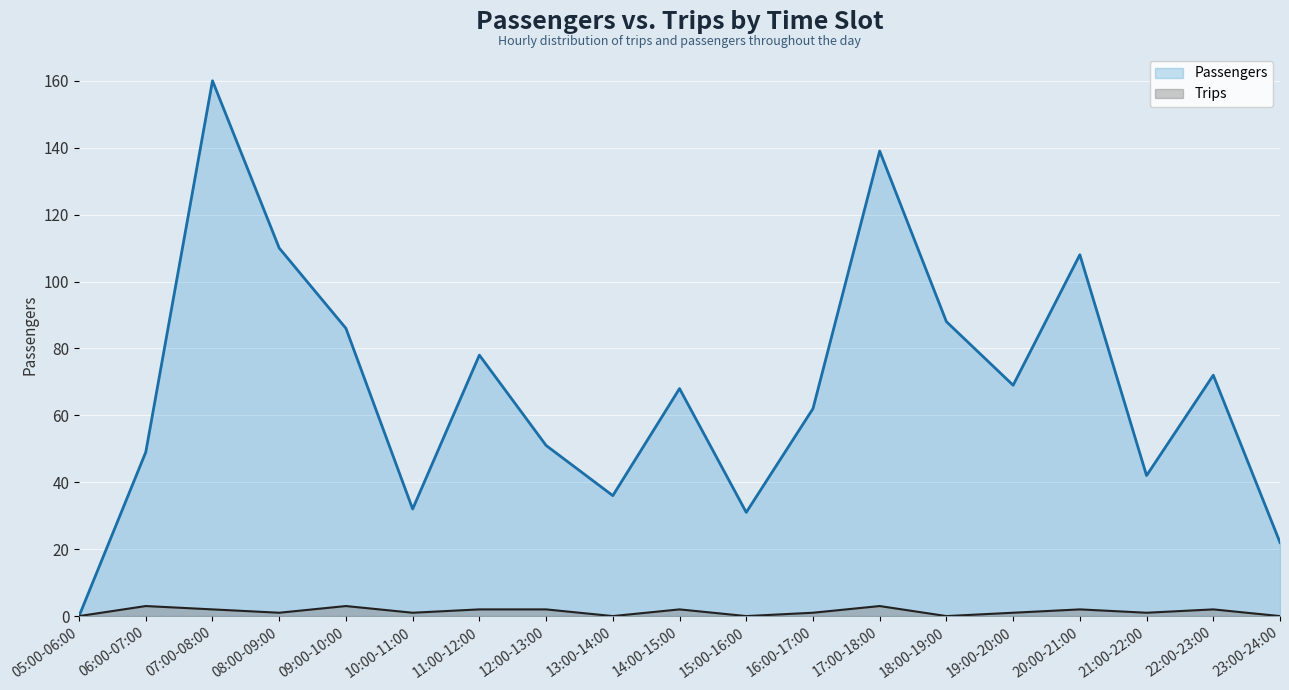

Rank the categories by Trips value from highest to lowest.

06:00-07:00, 09:00-10:00, 17:00-18:00, 07:00-08:00, 11:00-12:00, 12:00-13:00, 14:00-15:00, 20:00-21:00, 22:00-23:00, 08:00-09:00, 10:00-11:00, 16:00-17:00, 19:00-20:00, 21:00-22:00, 05:00-06:00, 13:00-14:00, 15:00-16:00, 18:00-19:00, 23:00-24:00